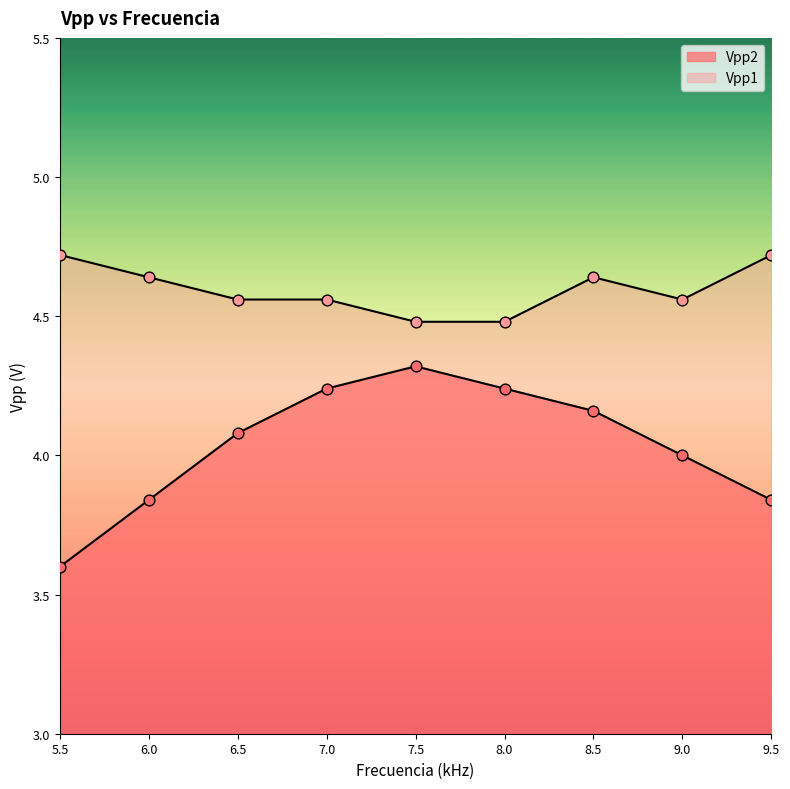

At which category is the sum across all series the highest?

7.0